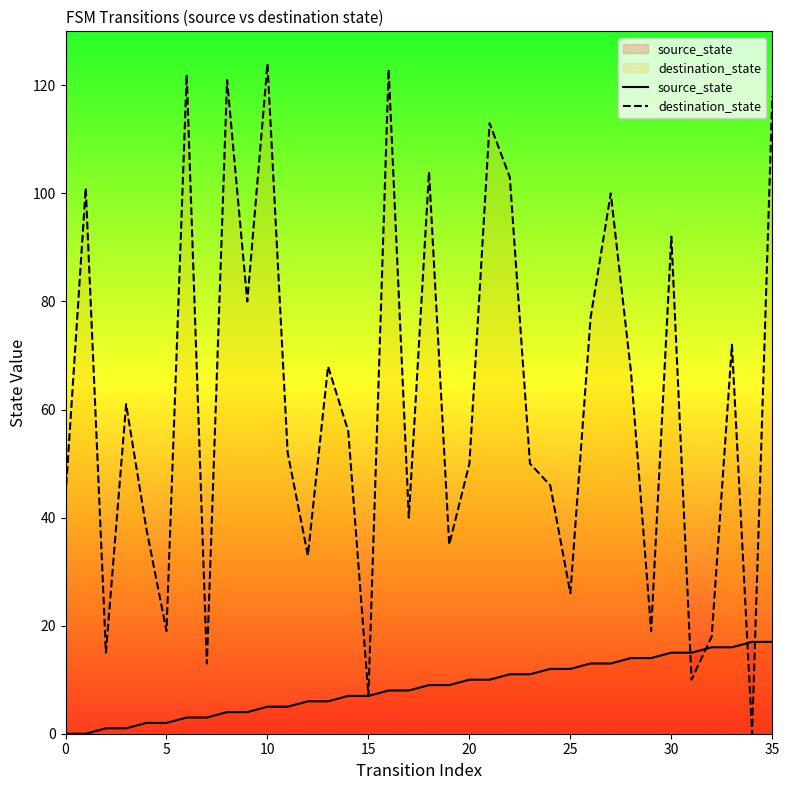

Which series has the largest total across all categories?

destination_state